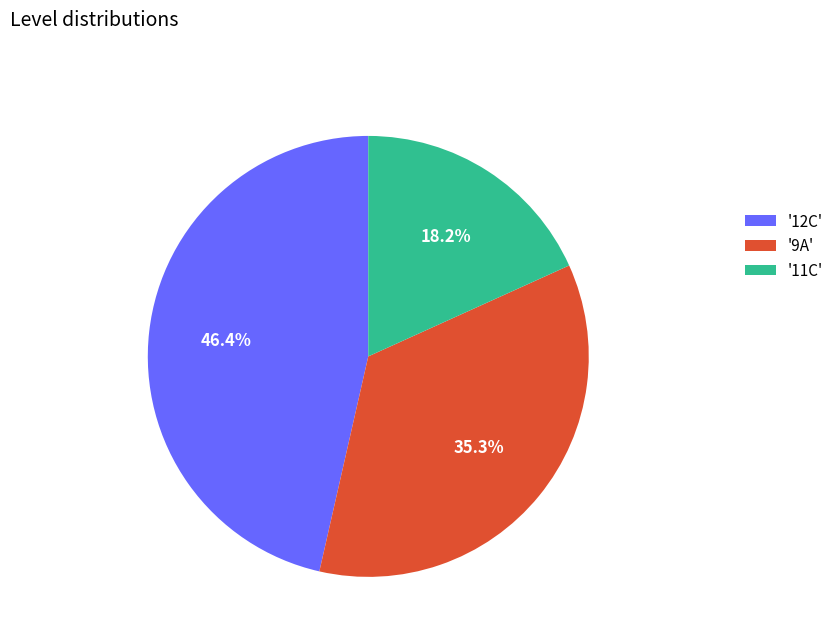

How many slices are in this pie chart?

3